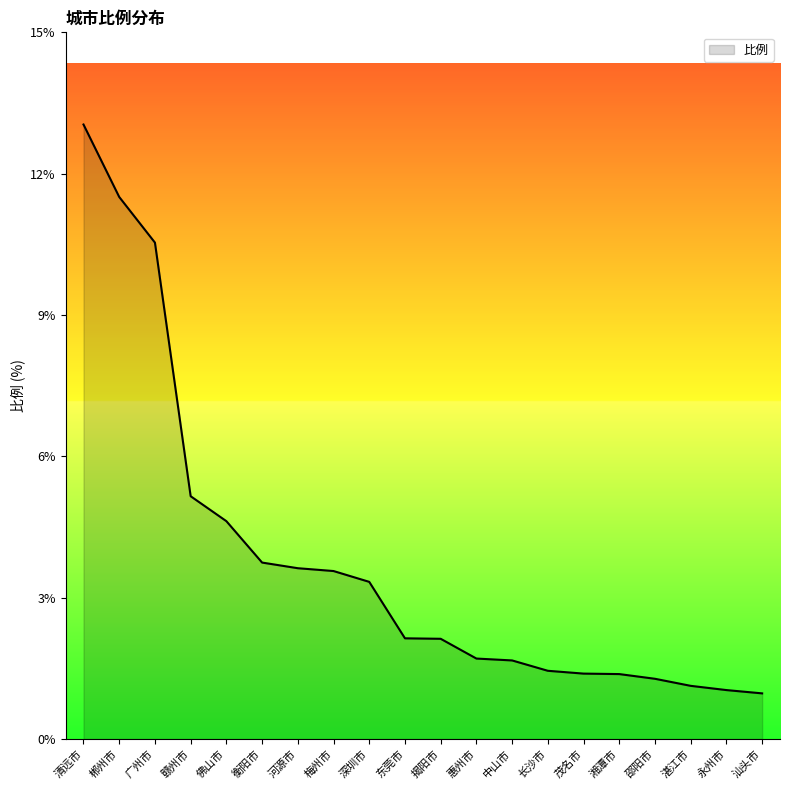

What is the minimum value shown in the chart?

1.0